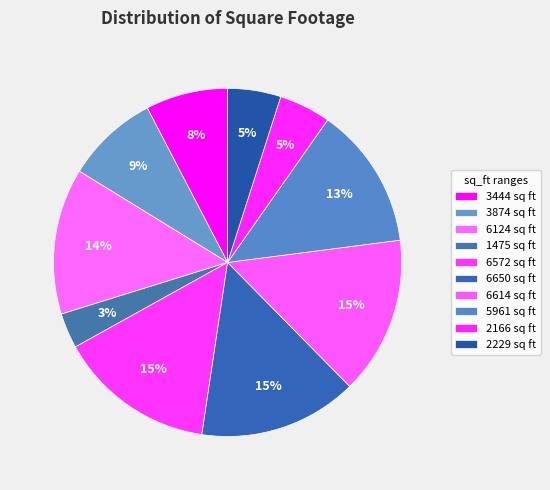

Count the number of slices in the pie.

10